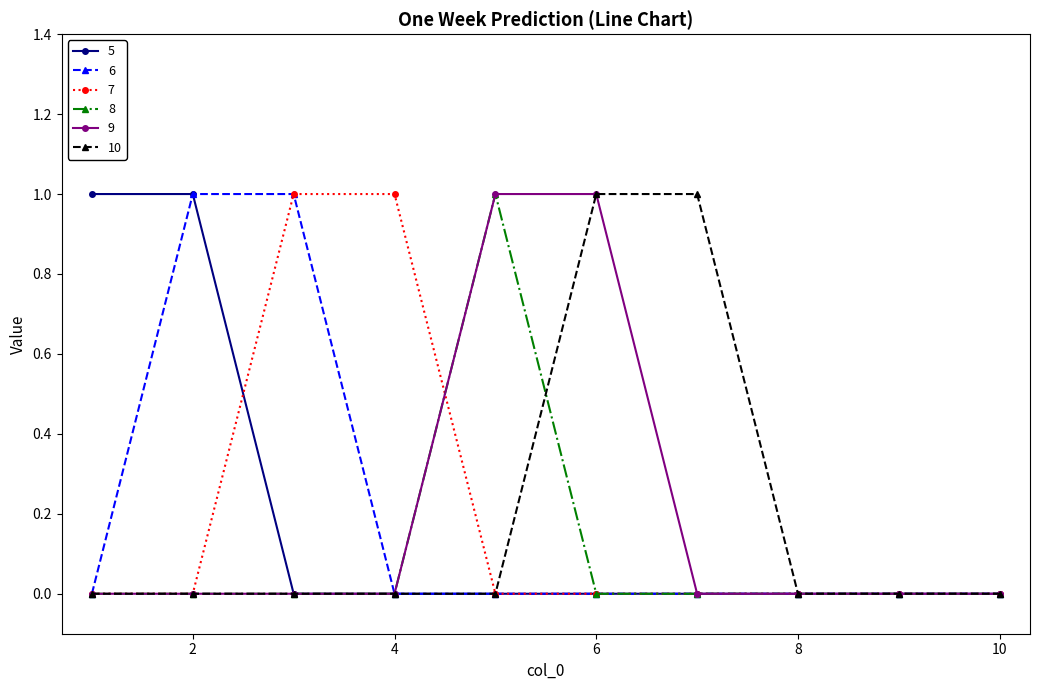

True or false: 7 and 10 intersect in this chart.

False